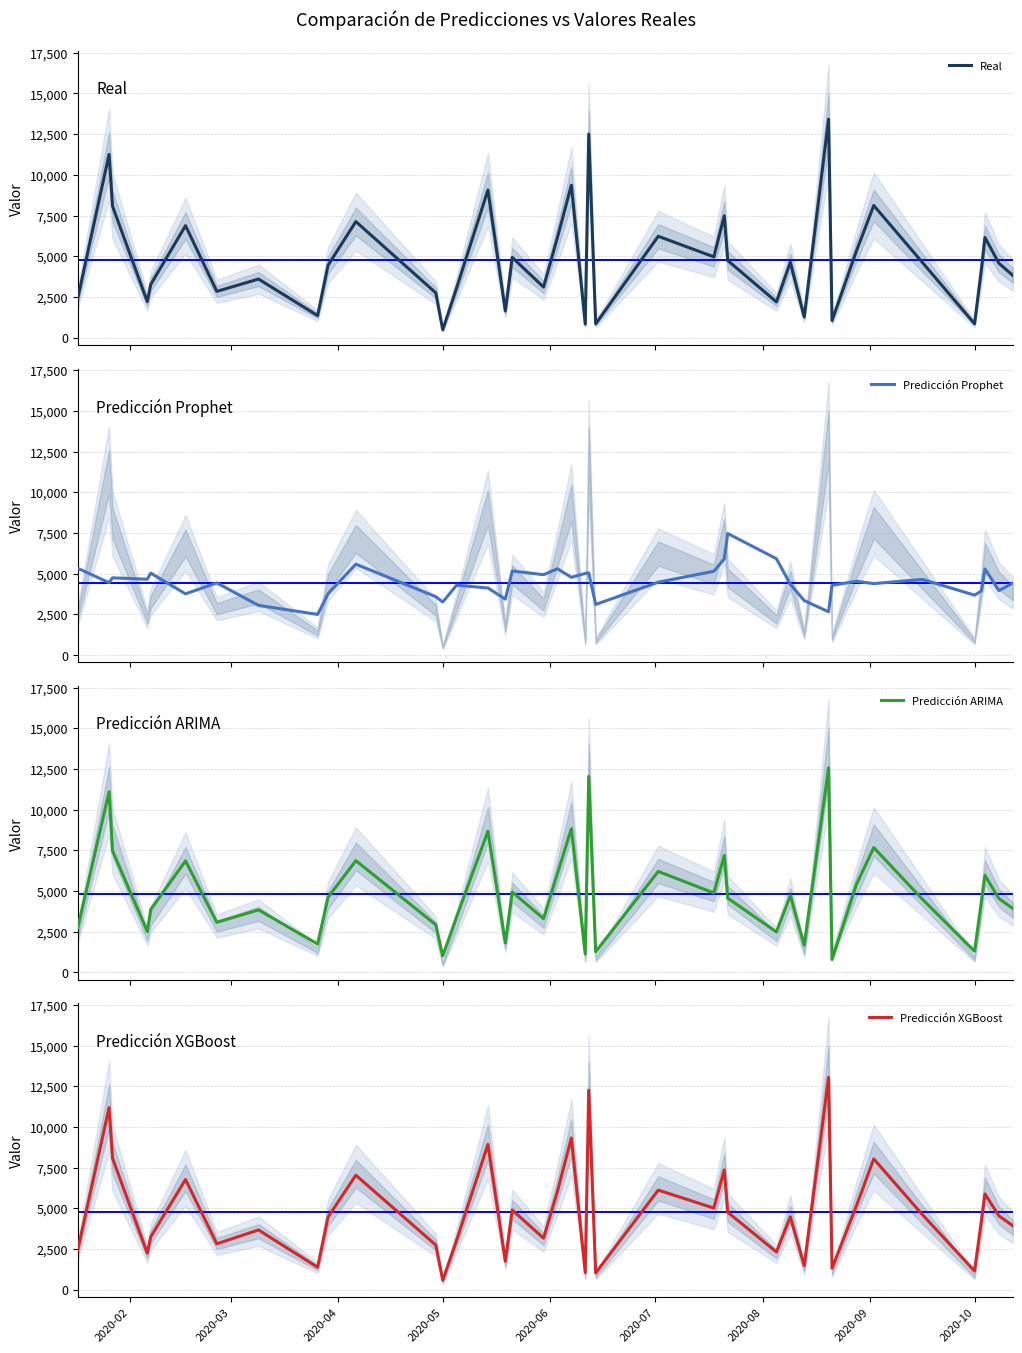

What is the difference between the maximum and minimum values in the Real series?

12943.4